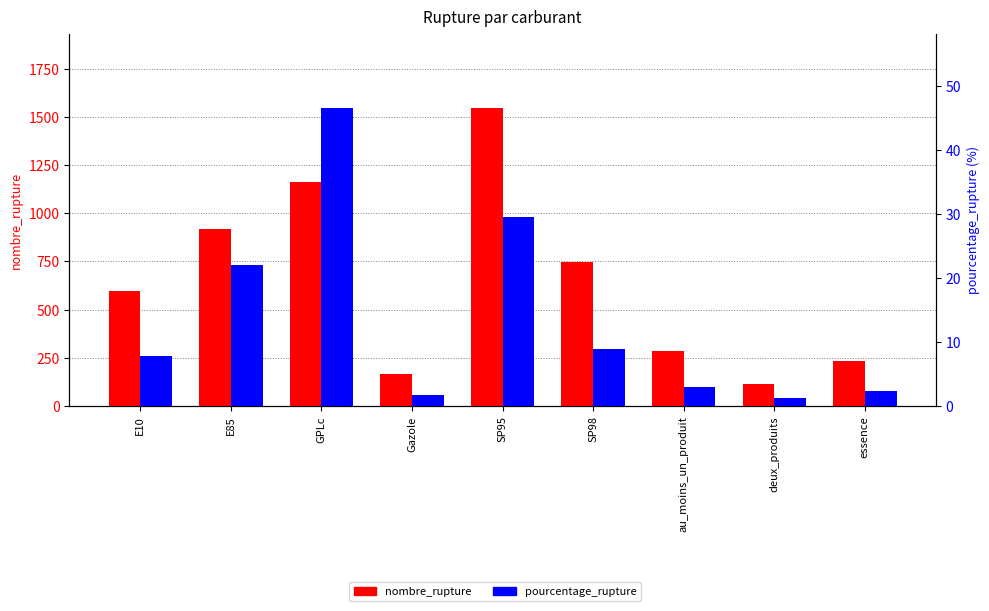

Rank the series by their average value, from lowest to highest.

pourcentage_rupture, nombre_rupture